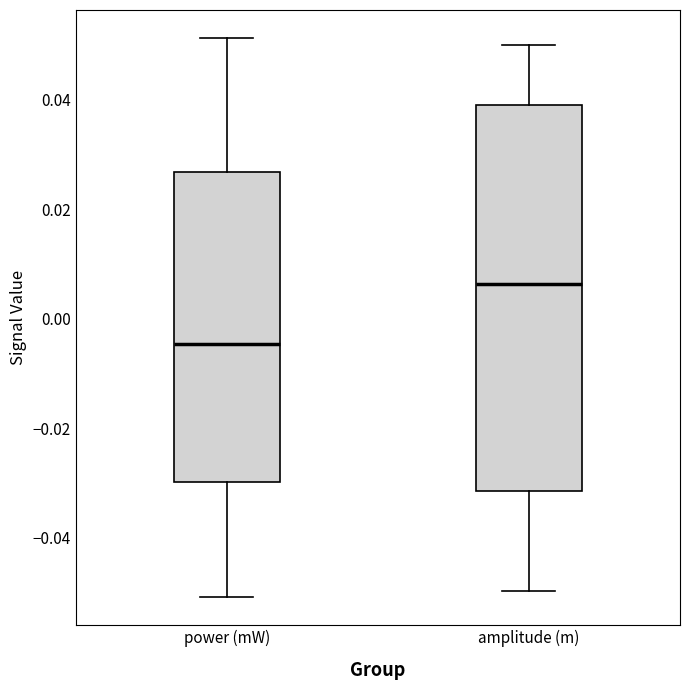

Reading left to right, read every box against the y-axis: the position of its median line, the range the box covers, and the ends of its whiskers. The values are not printed on the chart, so give them approximately, as read against the axis.

power (mW): median -0.004, box -0.030 to 0.026, whiskers -0.050 to 0.052
amplitude (m): median 0.006, box -0.032 to 0.040, whiskers -0.050 to 0.050